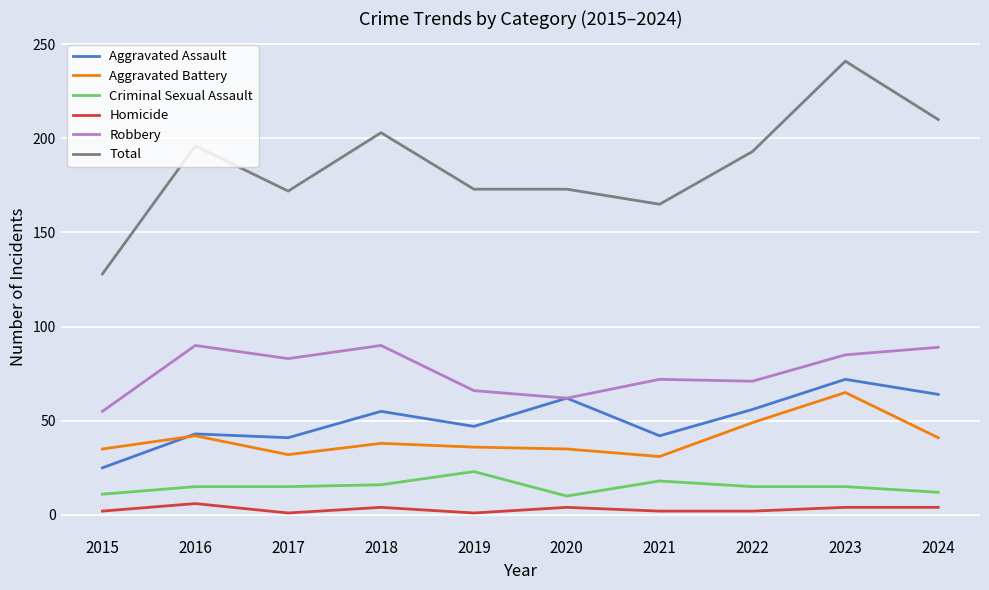

How many series are shown in this chart?

6